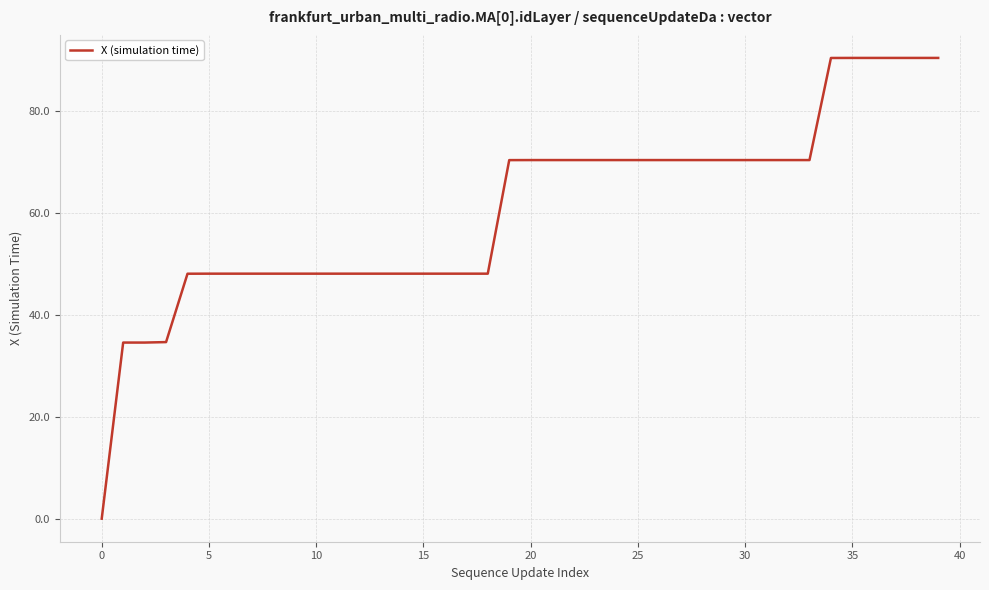

What is the greatest value displayed?

90.4